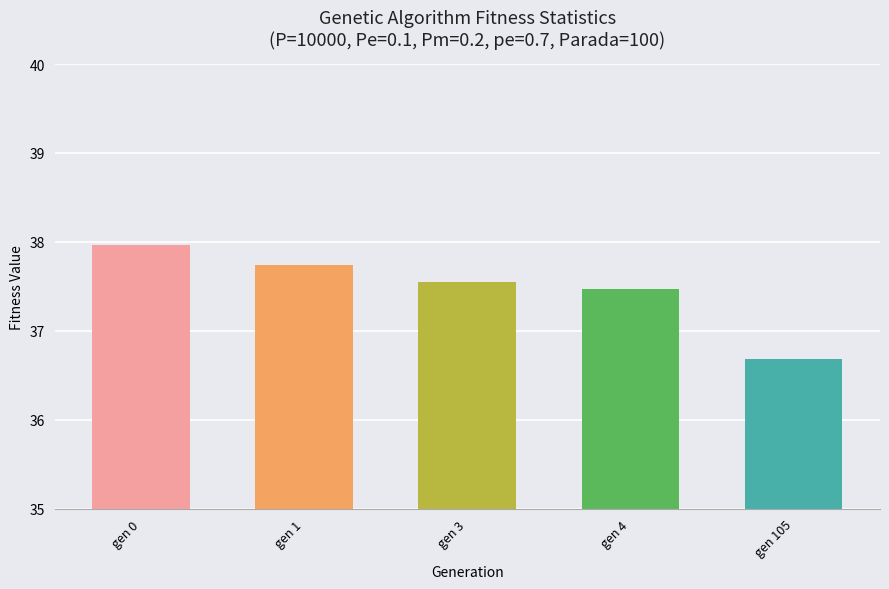

Which category has the highest value across all series?

gen 0